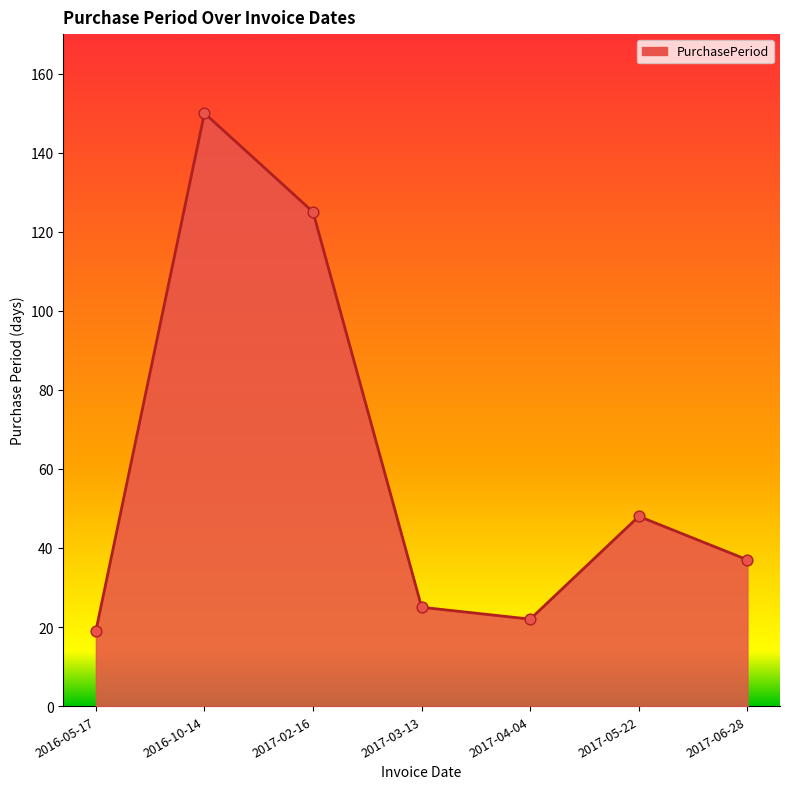

What is the change in value from 2016-05-17 to 2017-02-16?

+106